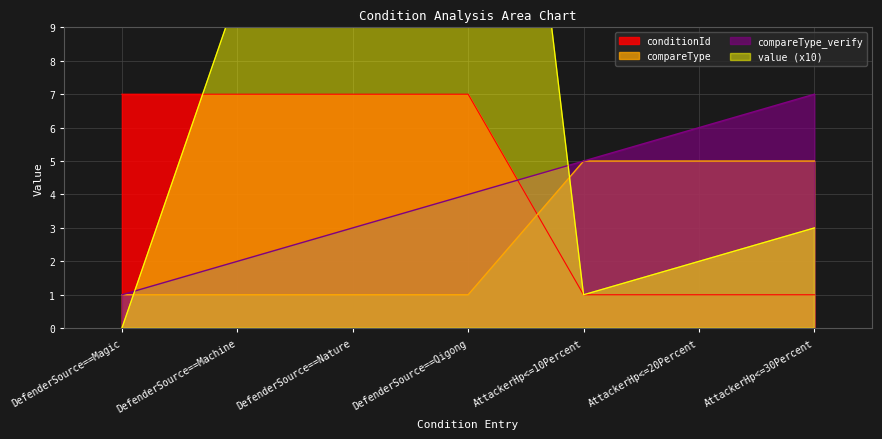

Between AttackerHp<=20Percent and DefenderSource==Machine, which is larger?

DefenderSource==Machine